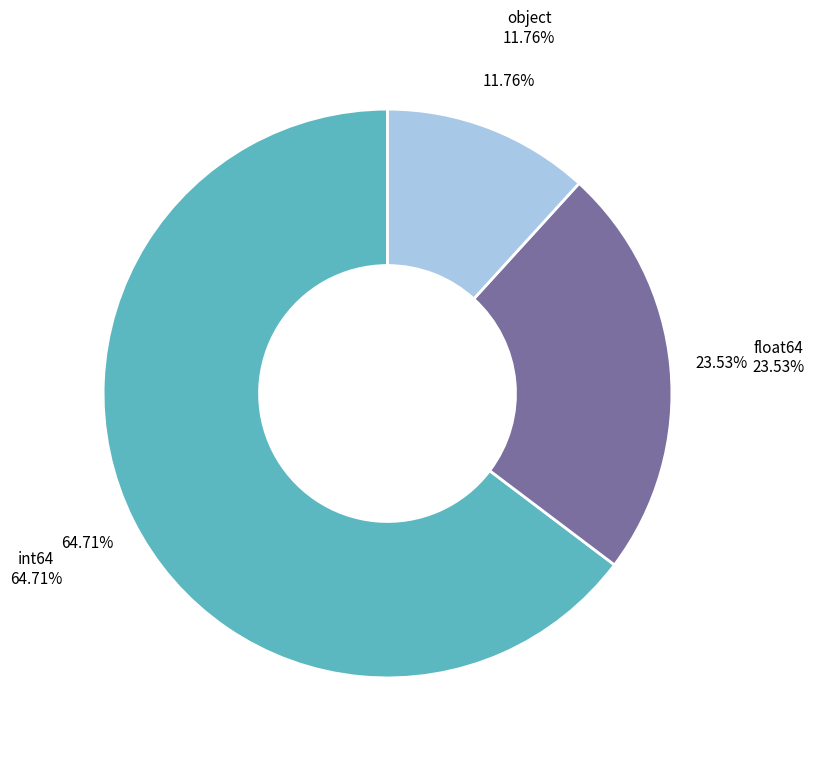

What is the ratio of the value at float64 to the value at object?

2.0